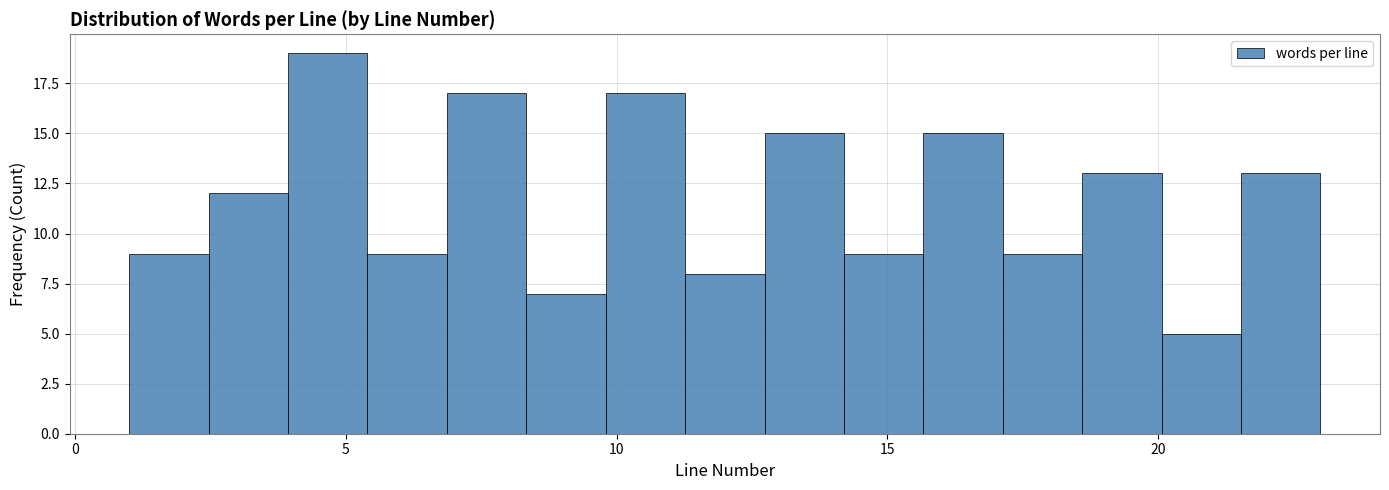

Around what value on the x-axis is the tallest bar? Give the approximate position of its centre, as read against the axis.

4.5